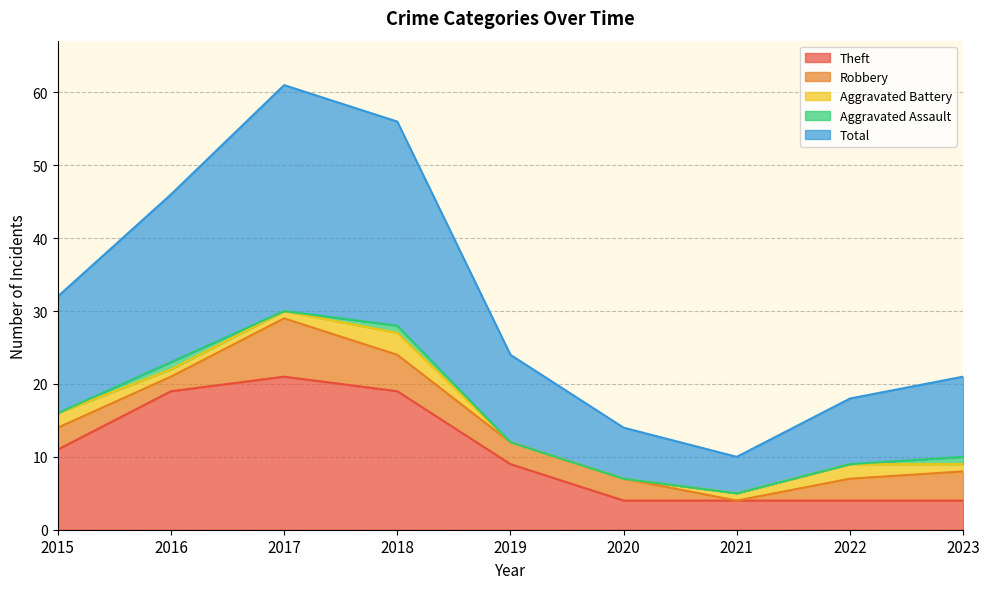

Is it true that Robbery equals 5 at 2020?

False